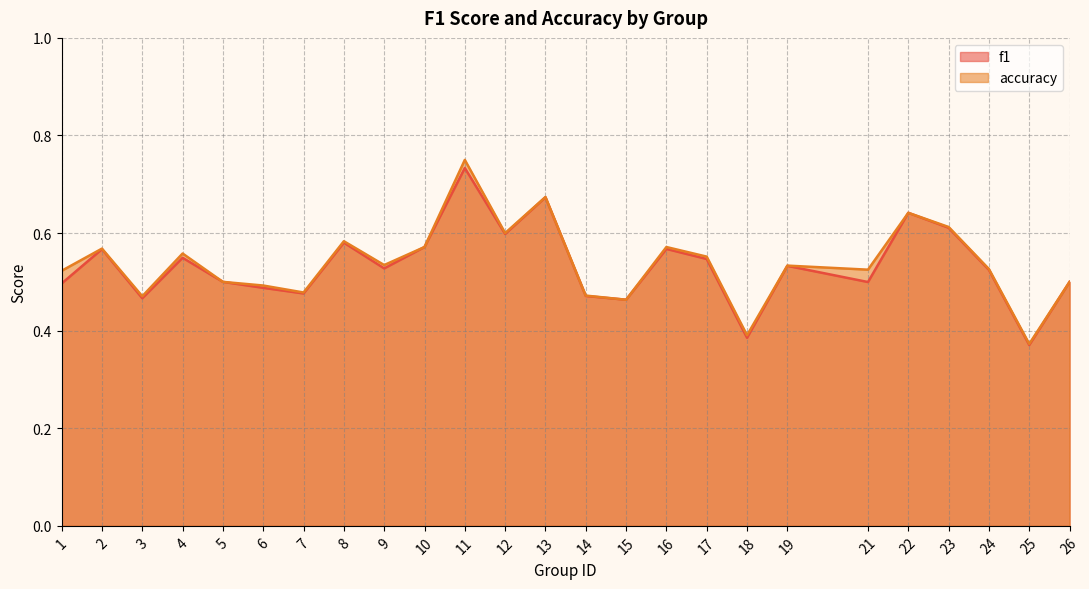

Does the chart display data point markers on the line(s)?

No